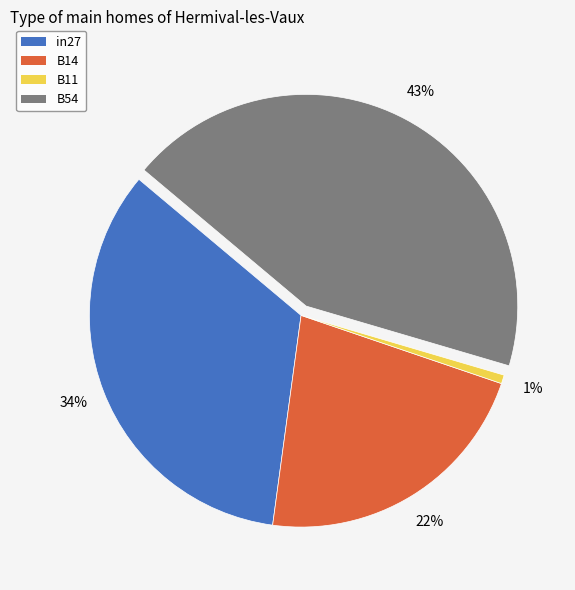

Is there any slice that represents more than half of the pie?

No